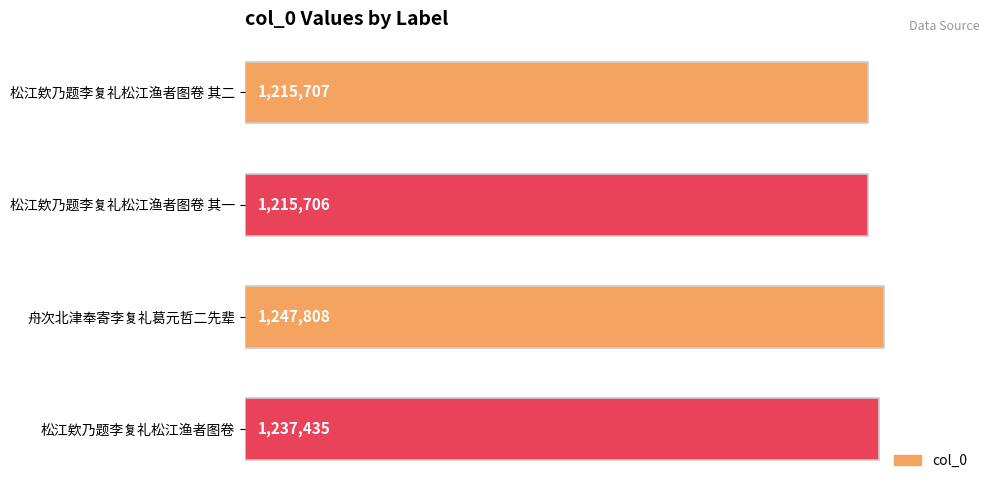

List the labels in order of value, smallest first.

松江欸乃题李复礼松江渔者图卷 其一, 松江欸乃题李复礼松江渔者图卷 其二, 松江欸乃题李复礼松江渔者图卷, 舟次北津奉寄李复礼葛元哲二先辈